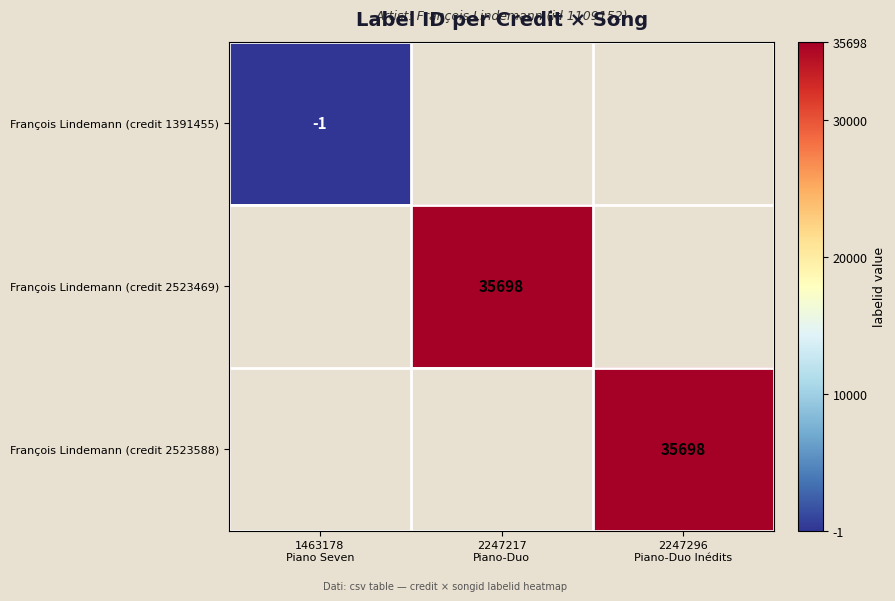

What is the minimum value shown in the chart?

-1.0